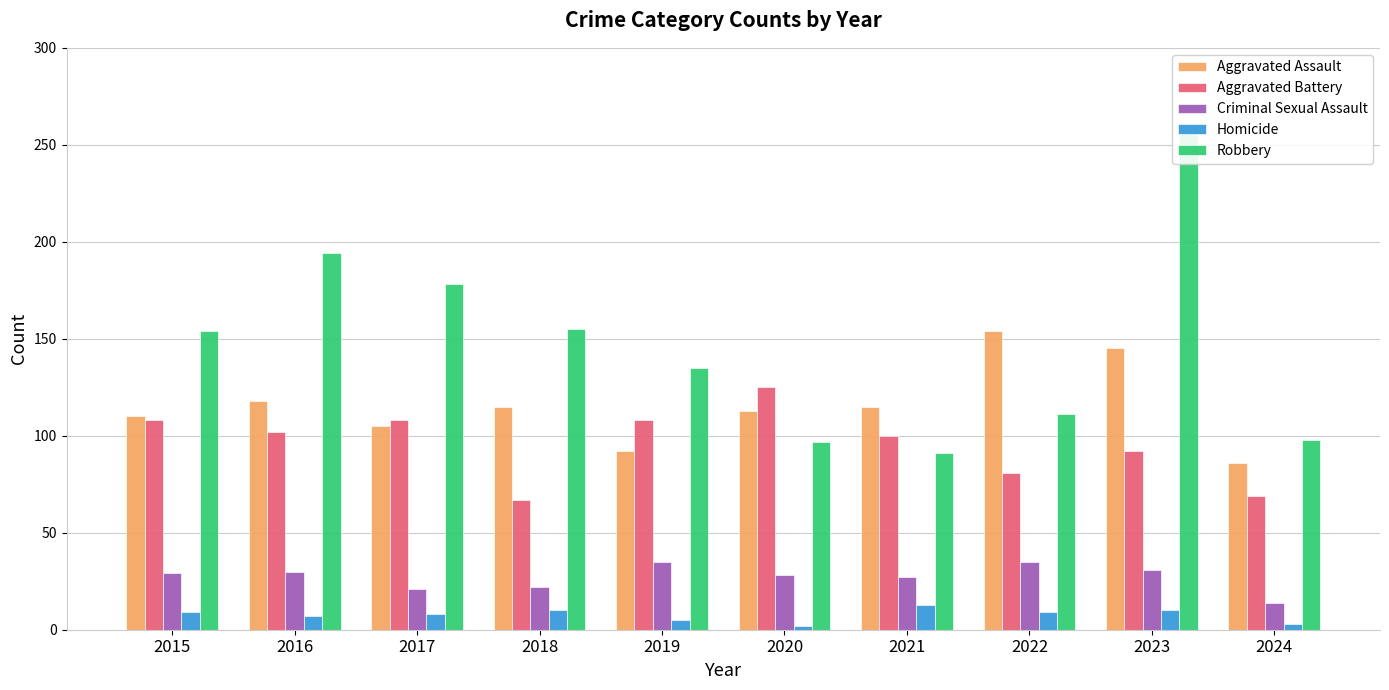

What is the minimum value for Aggravated Battery?

67